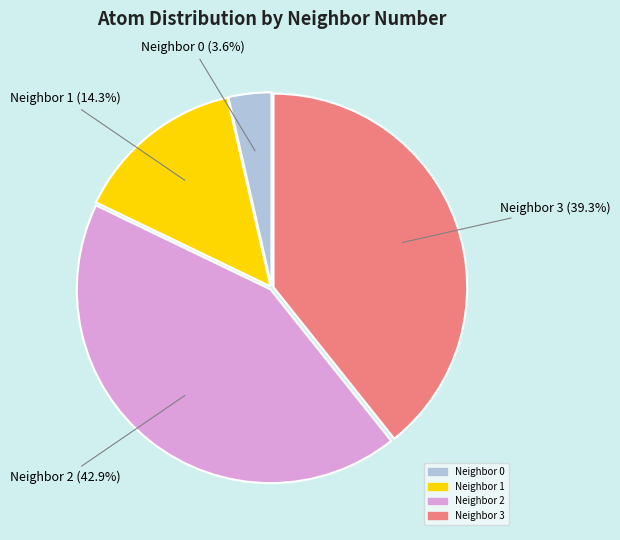

Does Neighbor 0 account for over 50% of the chart?

No